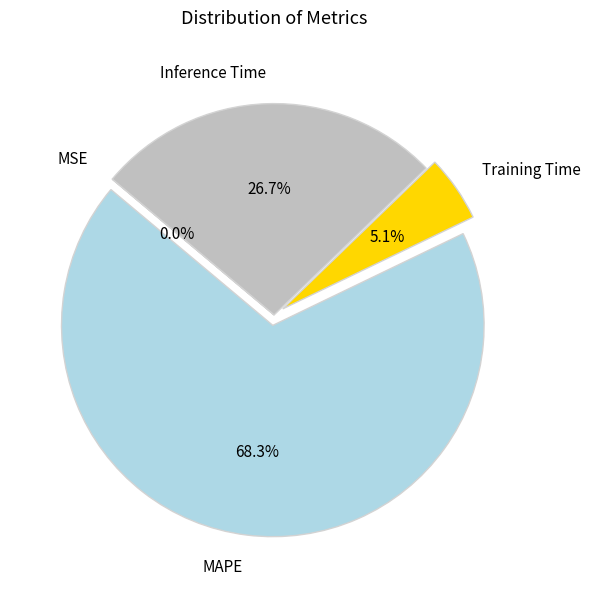

Which slice is the largest?

MAPE